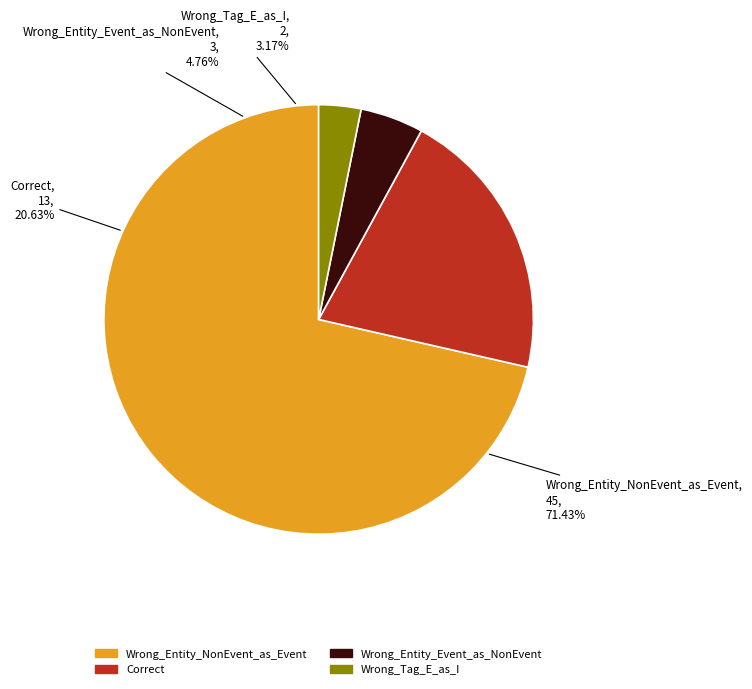

How many slices are in this pie chart?

4